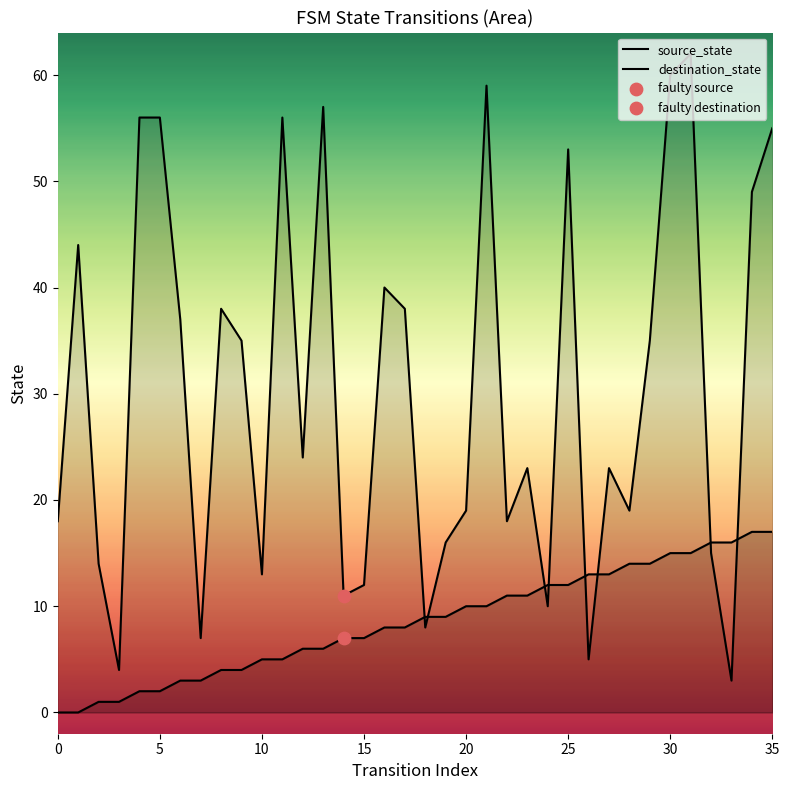

Is the value of source_state at 12 greater than the value of destination_state at 17?

No